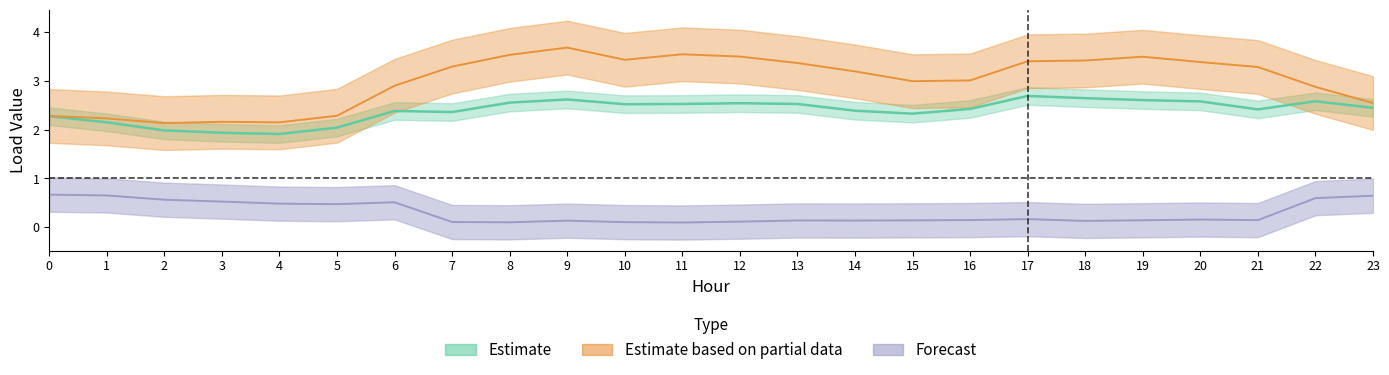

Count the number of data series in this chart.

3